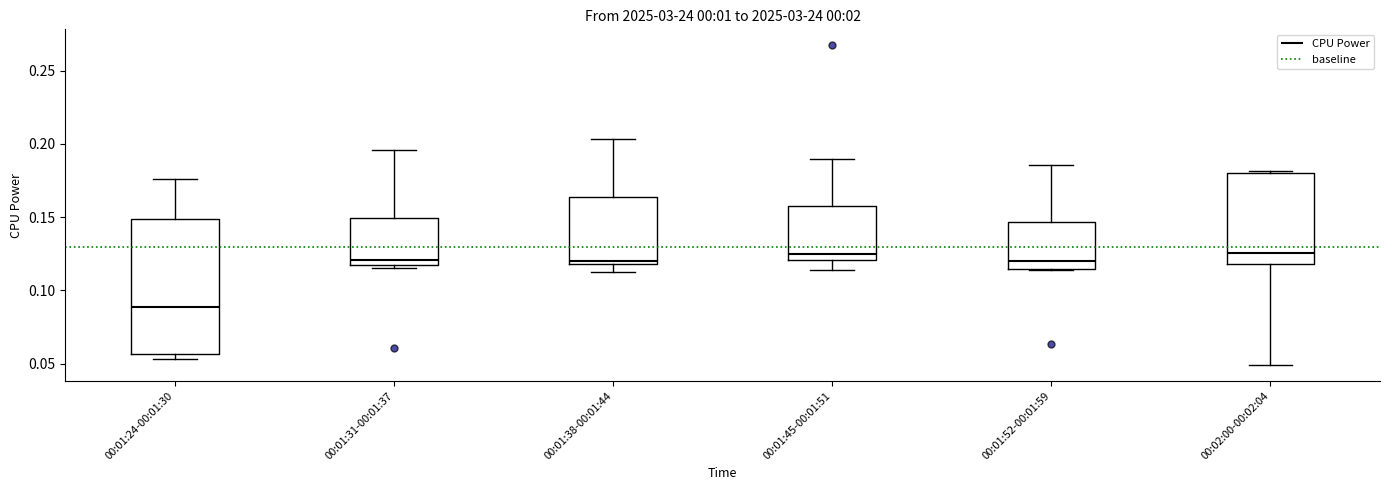

Where does the upper whisker of the box for 00:01:31-00:01:37 end on the y-axis? The values are not printed on the chart, so give them approximately, as read against the axis.

0.195